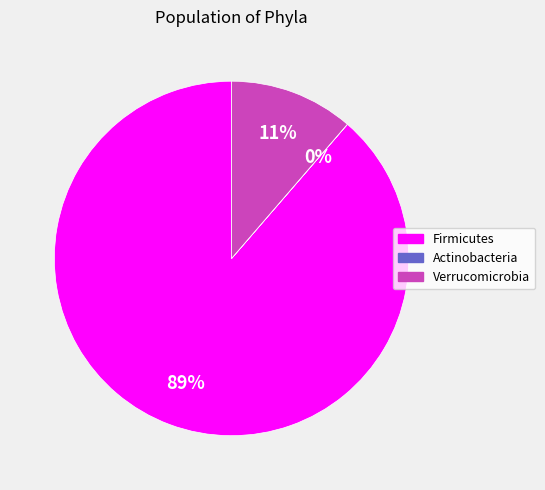

Does any single category account for the majority?

Yes